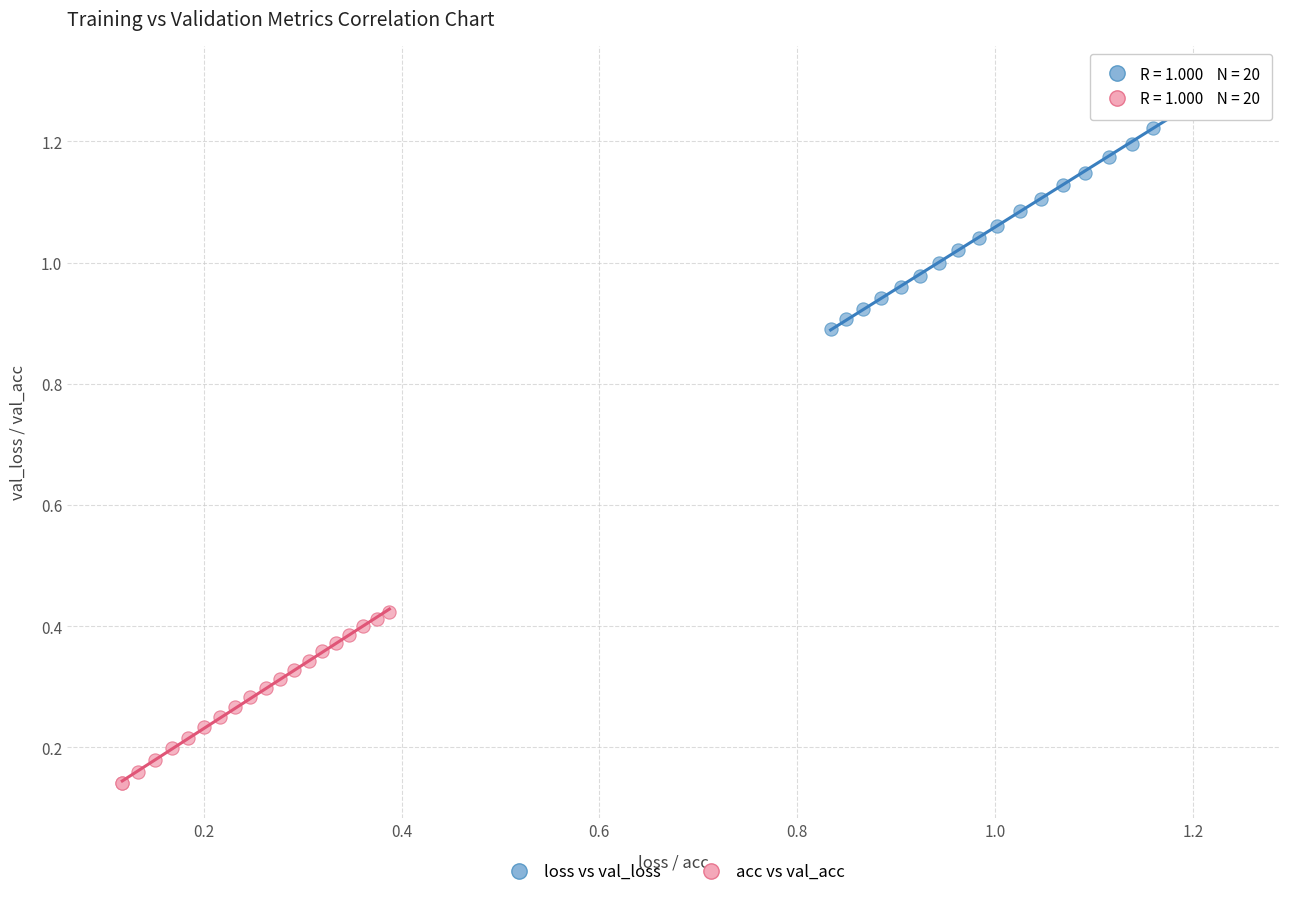

What are all the series names shown in the legend?

loss vs val_loss, acc vs val_acc